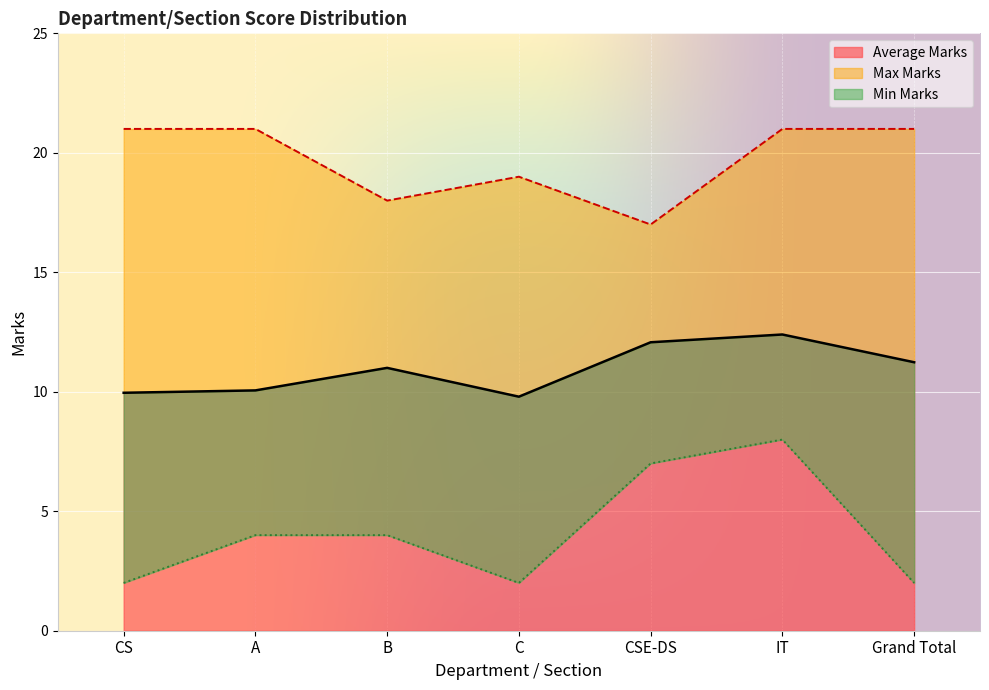

Rank the series by their maximum value, from highest to lowest.

Max Marks, Average Marks, Min Marks